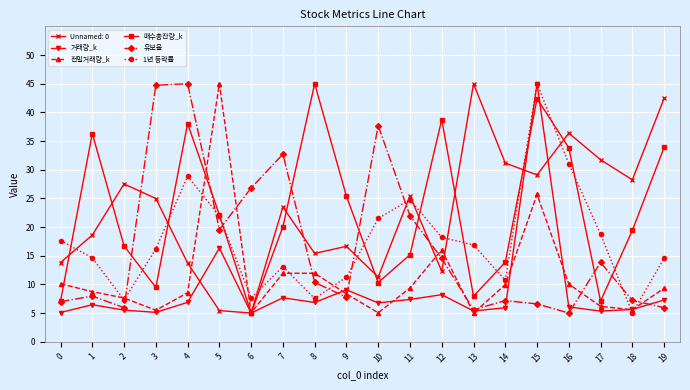

What are all the series names shown in the legend?

Unnamed: 0, 거래량_k, 전일거래량_k, 매수총잔량_k, 유보율, 1년 등락률